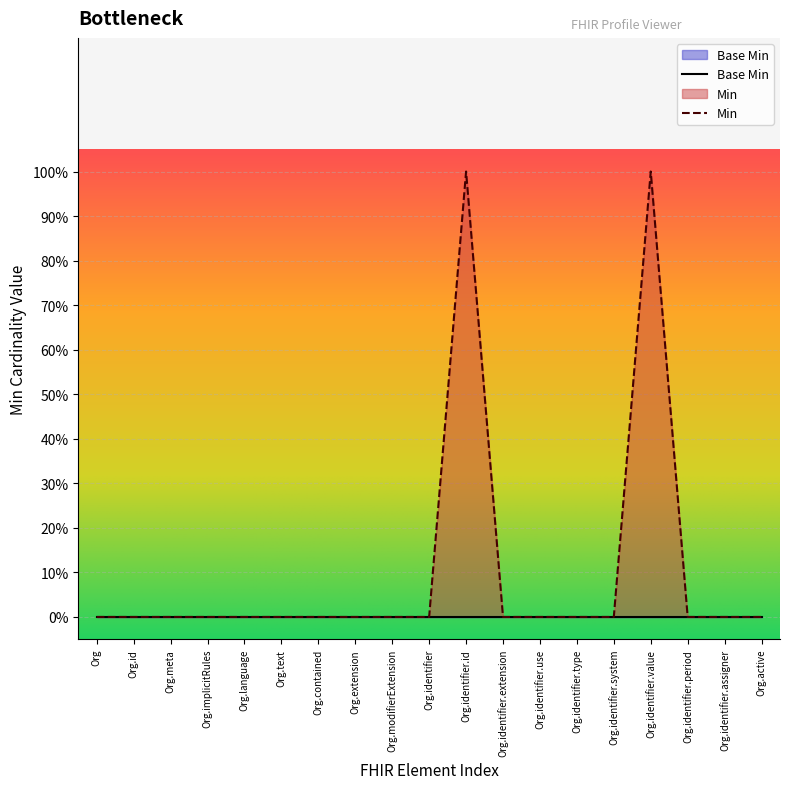

Reading left to right, what are all the values shown in this chart?

Org=0	Org.id=0	Org.meta=0	Org.implicitRules=0	Org.language=0	Org.text=0	Org.contained=0	Org.extension=0	Org.modifierExtension=0	Org.identifier=0	Org.identifier.id=1	Org.identifier.extension=0	Org.identifier.use=0	Org.identifier.type=0	Org.identifier.system=0	Org.identifier.value=1	Org.identifier.period=0	Org.identifier.assigner=0	Org.active=0